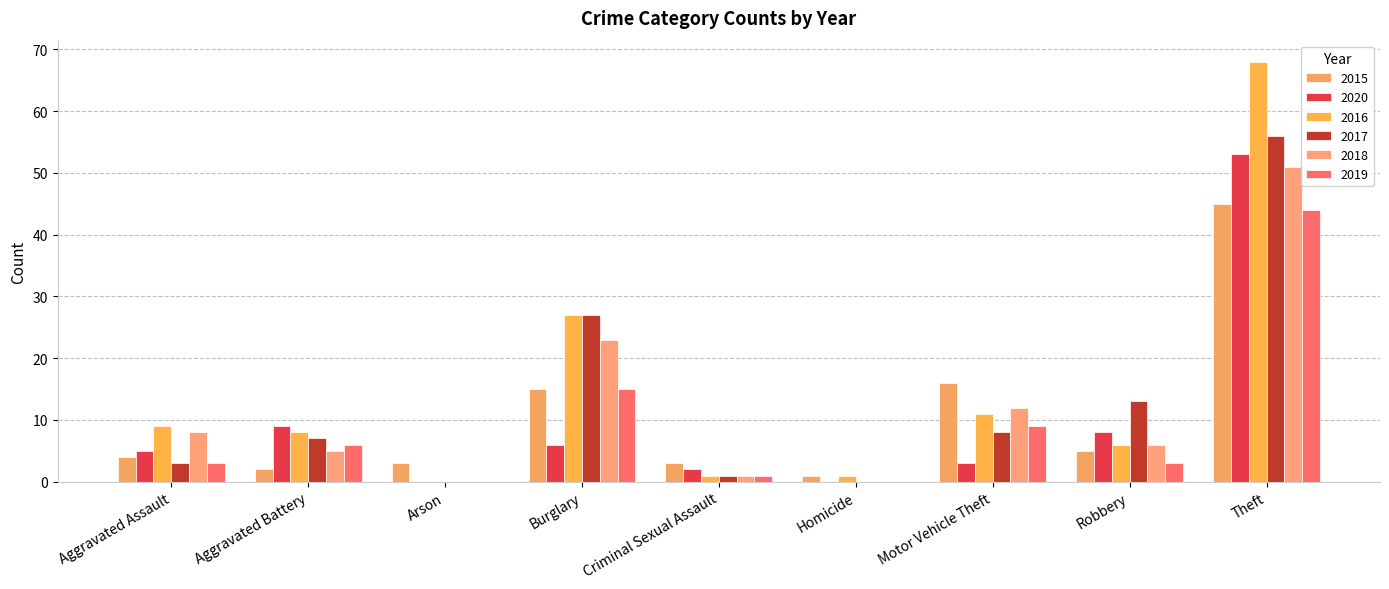

What is the difference between the maximum and minimum values in the 2017 series?

56